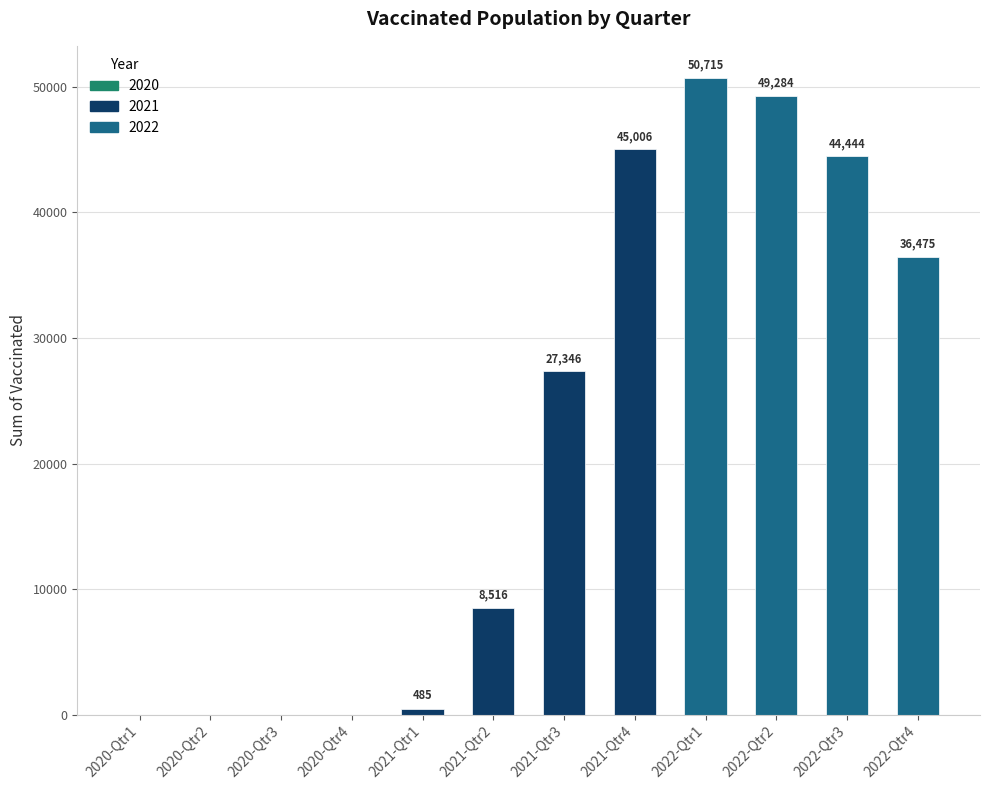

Which has a higher value, 2021-Qtr4 or 2020-Qtr3?

2021-Qtr4